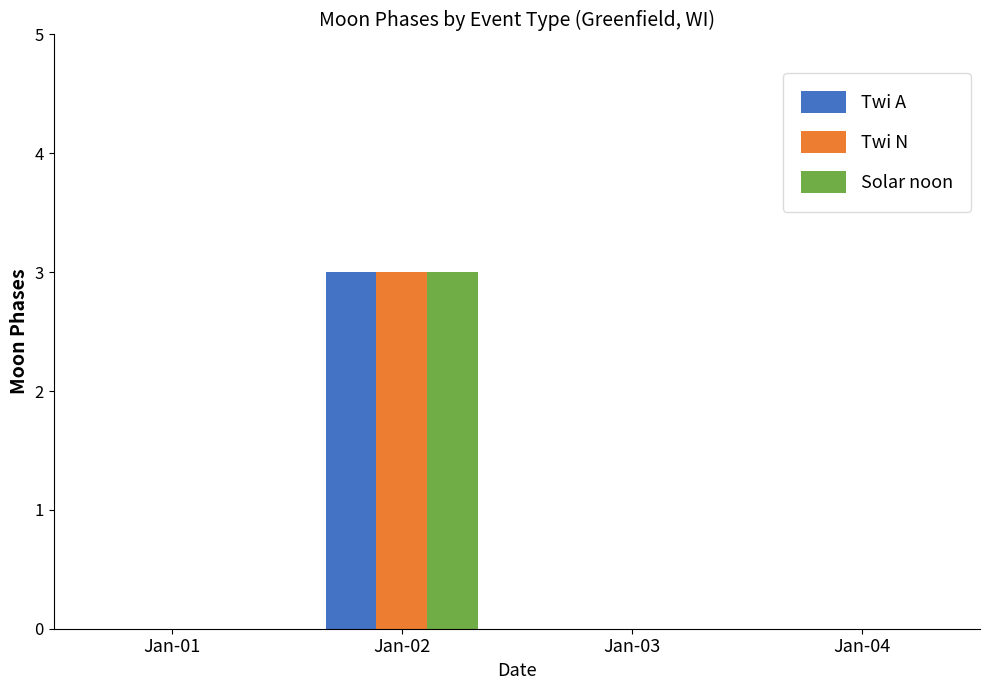

How many data points does each series have?

4